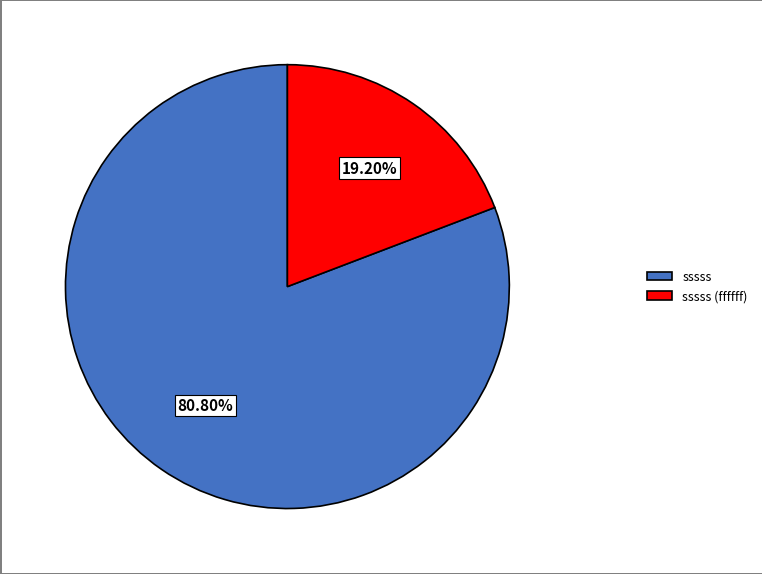

Is the sum of sssss and sssss (ffffff) greater than half?

Yes